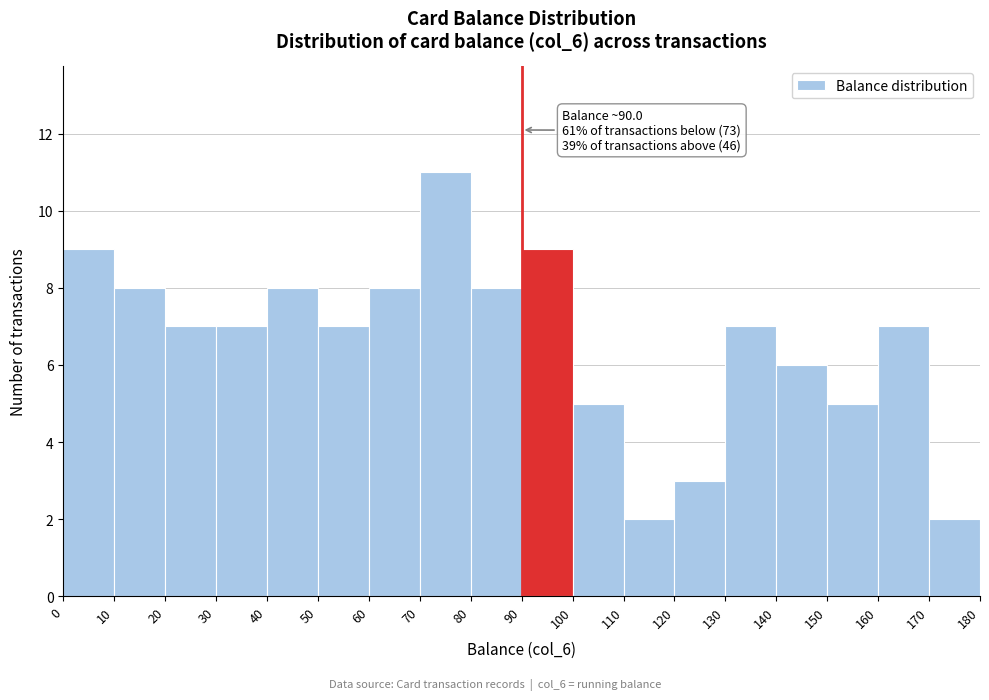

Which range on the x-axis has the tallest bar?

70 to 80